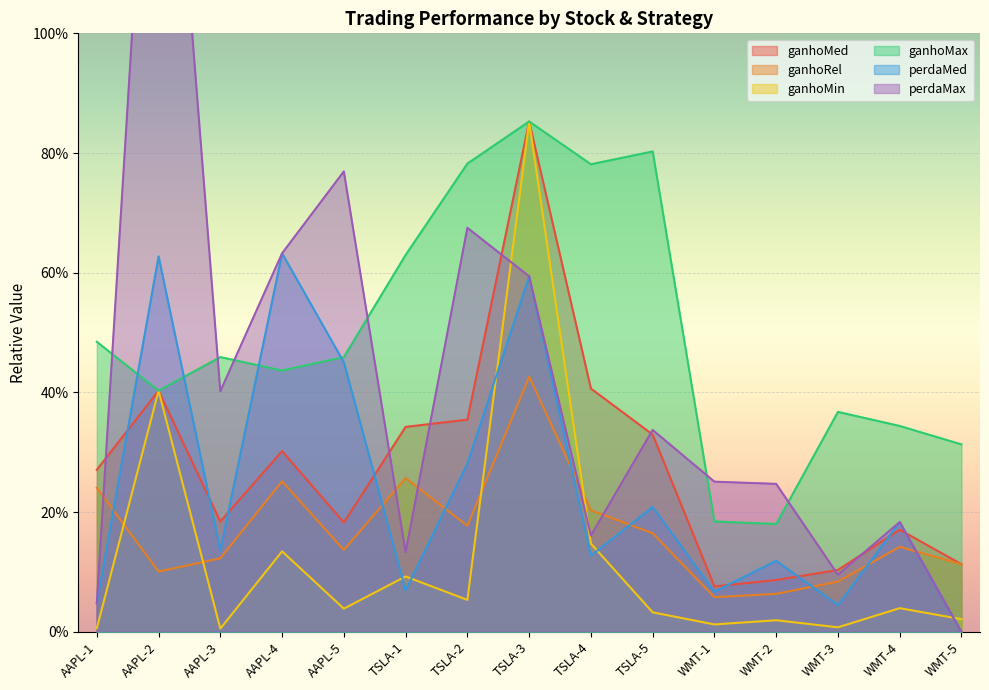

Which category has the lowest value in the ganhoMin series?

AAPL-3